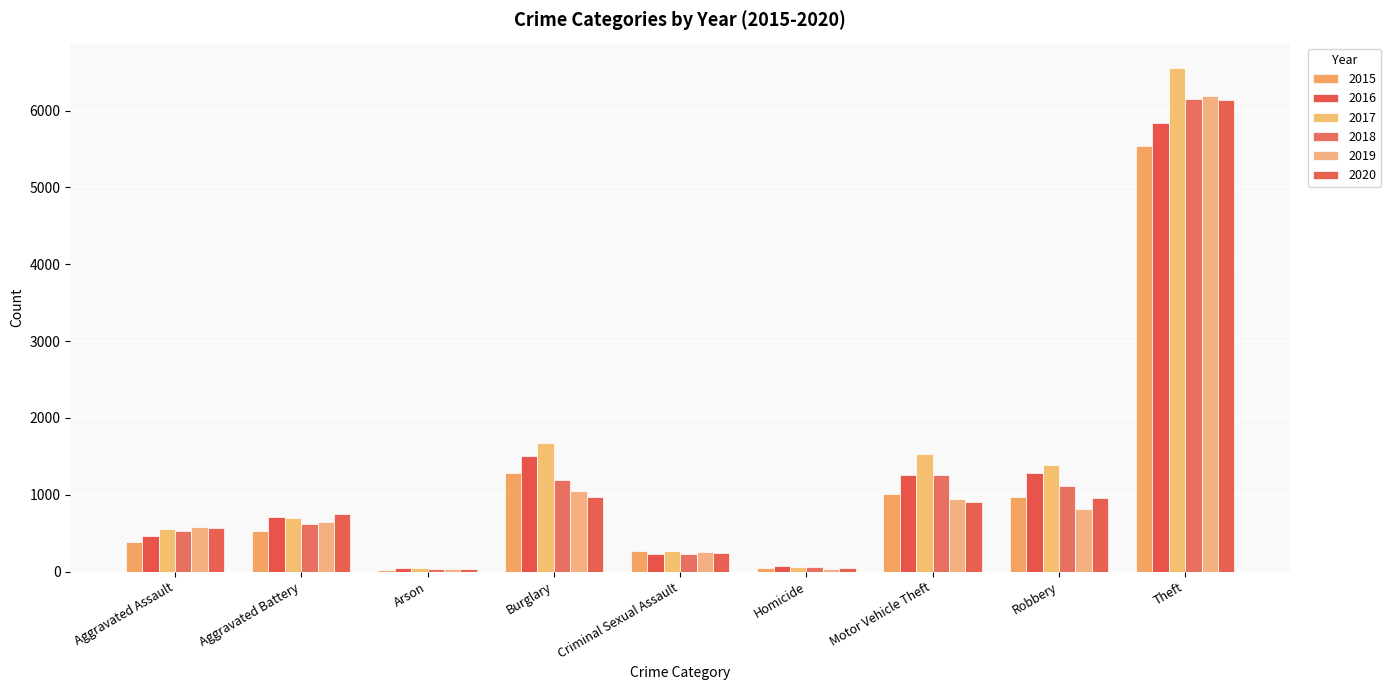

What is the sum of all 2015 values?

10070